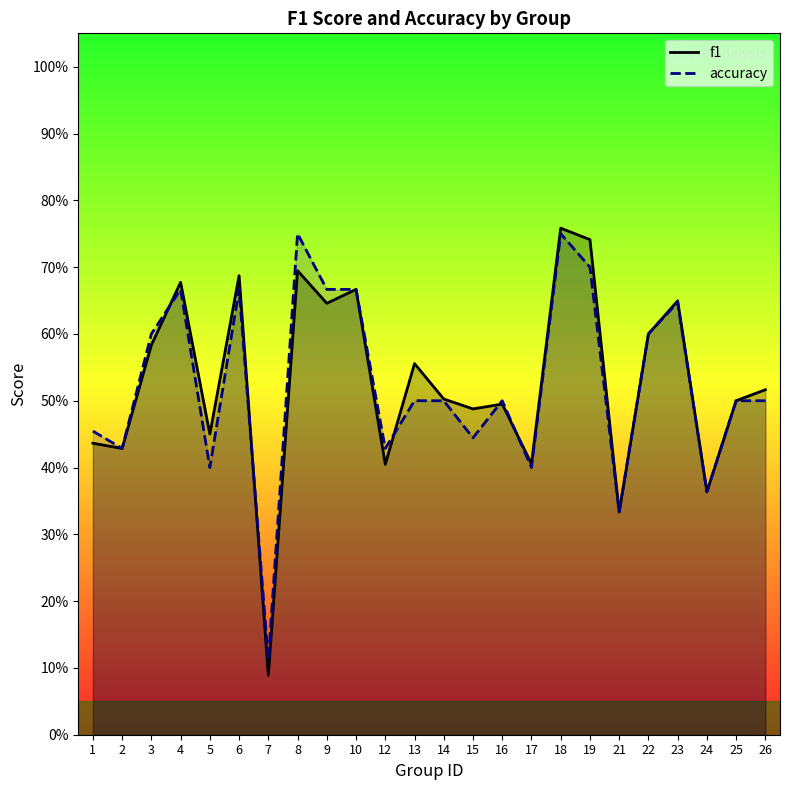

What is the sum of the f1 values at 21 and 8?

1.0